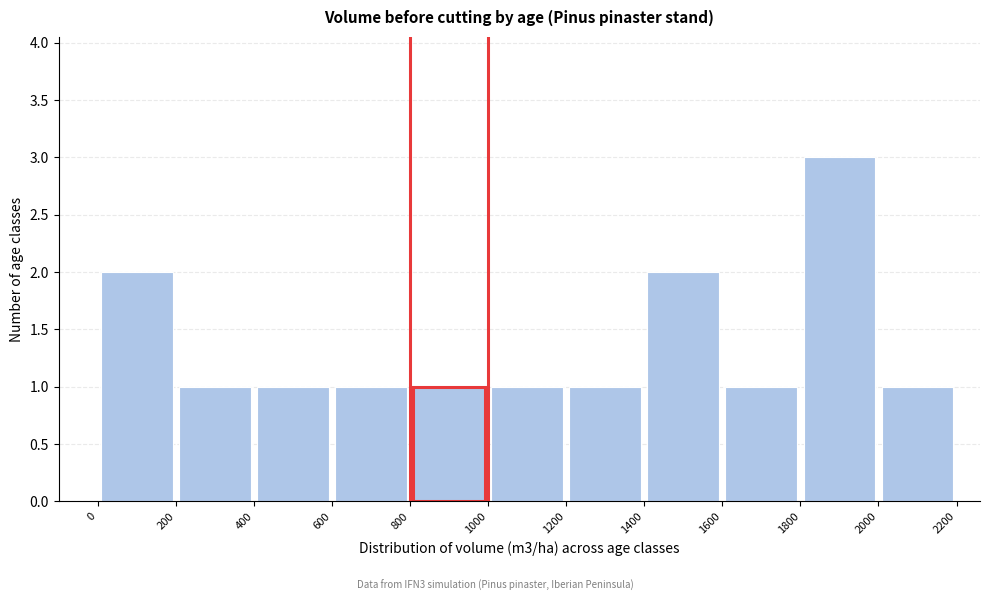

Over which range of the x-axis is the bar tallest?

1800 to 2000